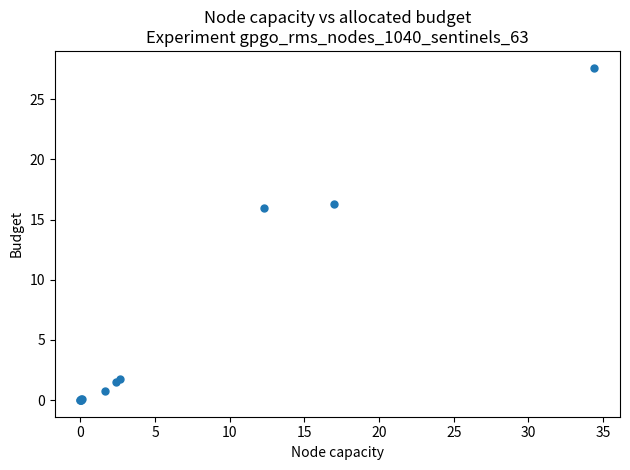

What Y value in the scatter plot is closest to 13?

15.9